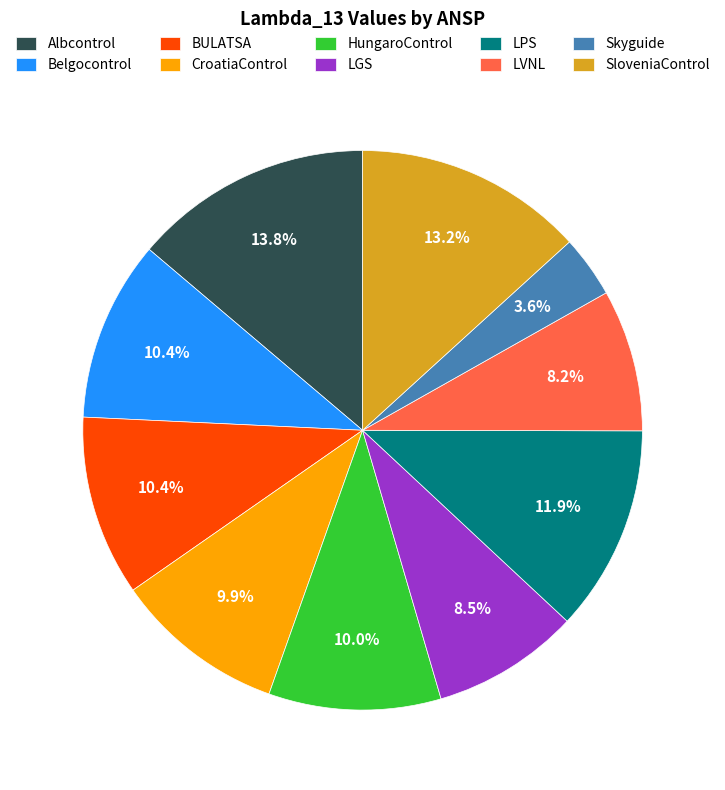

Combined, do LVNL and LGS account for over 50%?

No